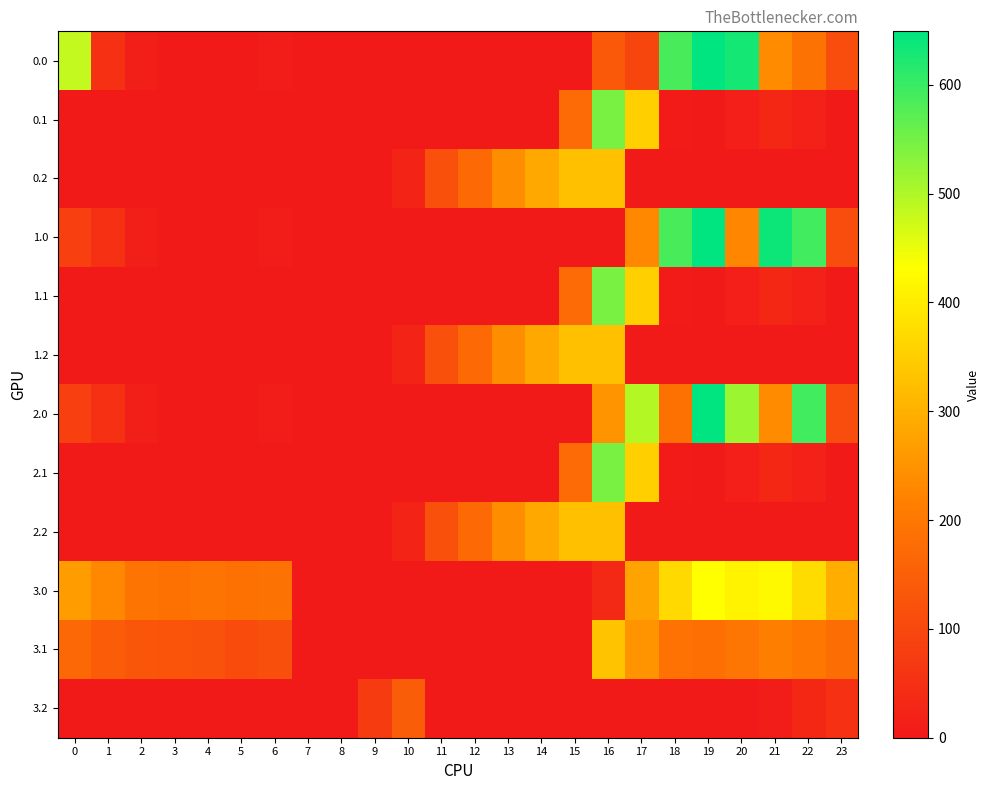

Between 22 and 18, which is larger?

18